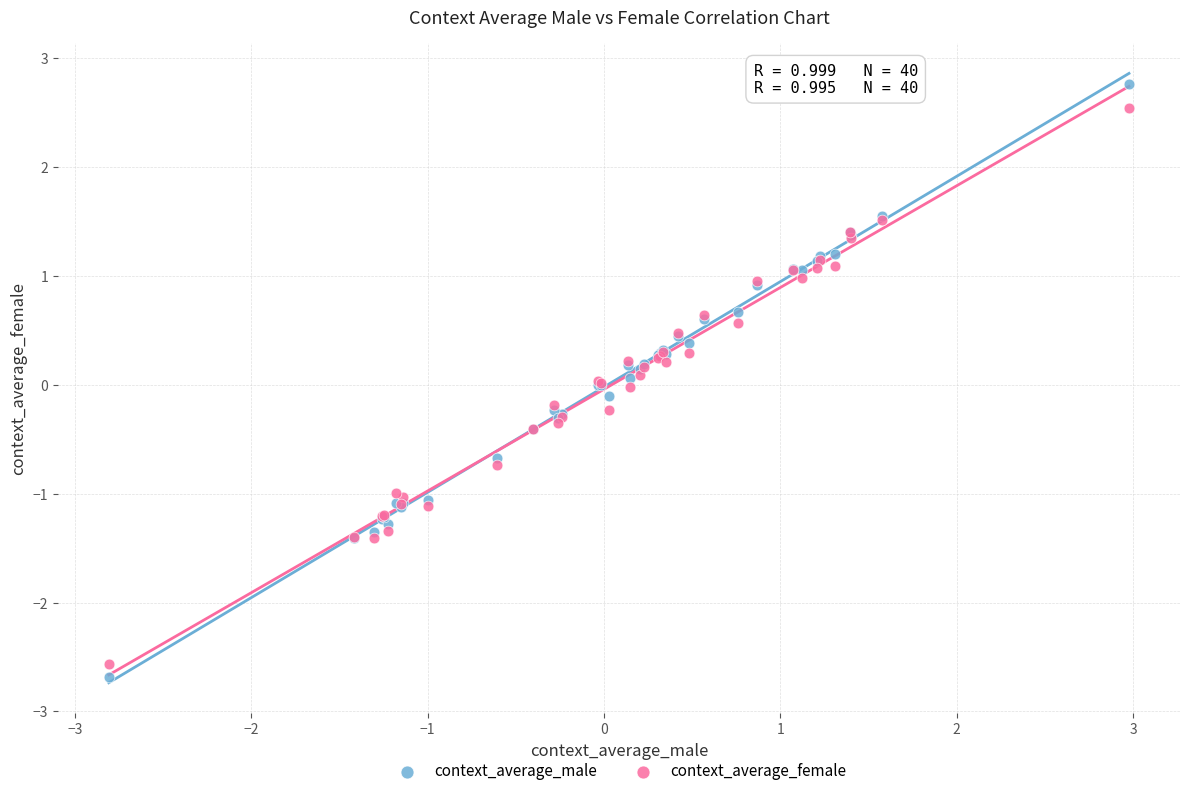

Which series has the widest spread of Y values?

context_average_male